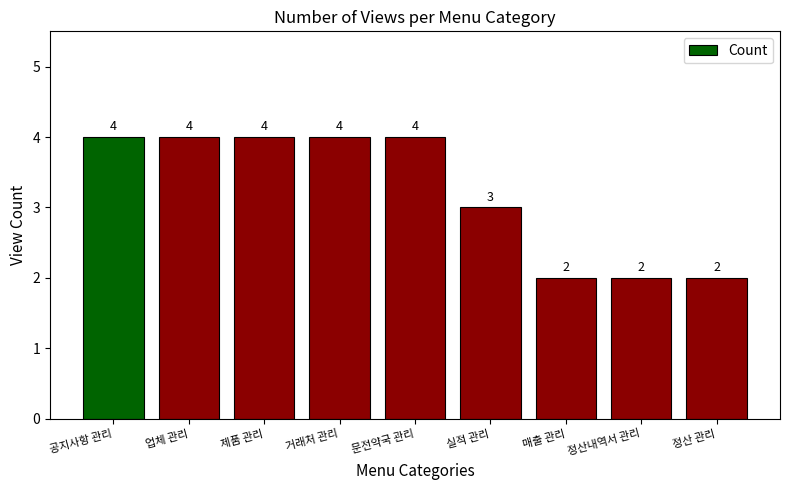

What is the label of the 9th bar from the left?

정산 관리